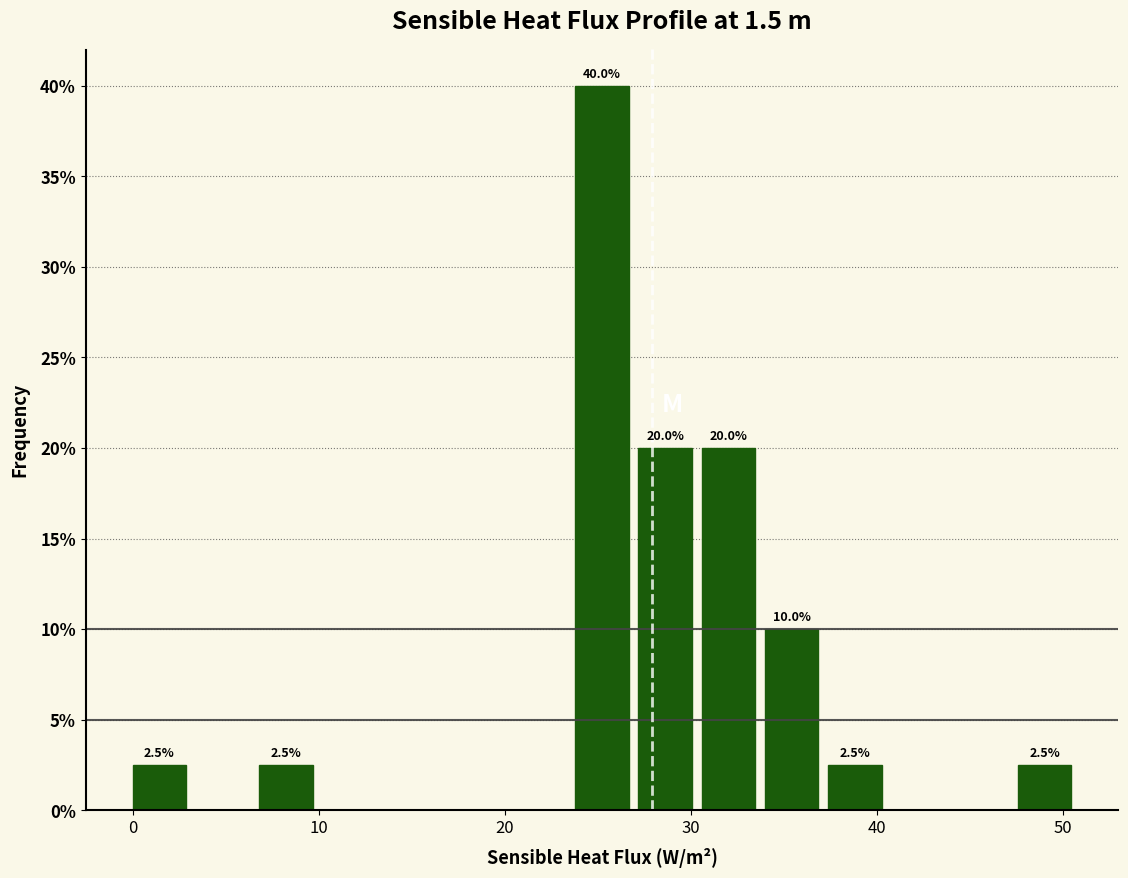

Read against the x-axis, roughly where is the centre of the tallest bar?

25